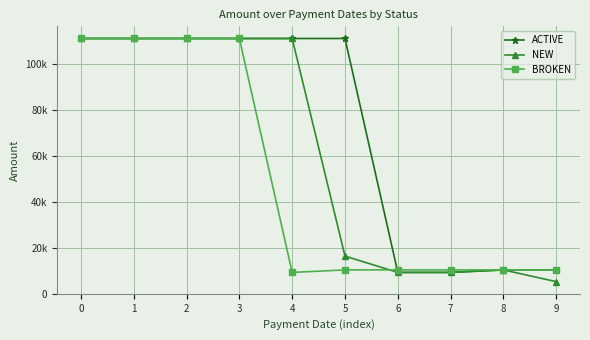

What are all the series names shown in the legend?

ACTIVE, NEW, BROKEN